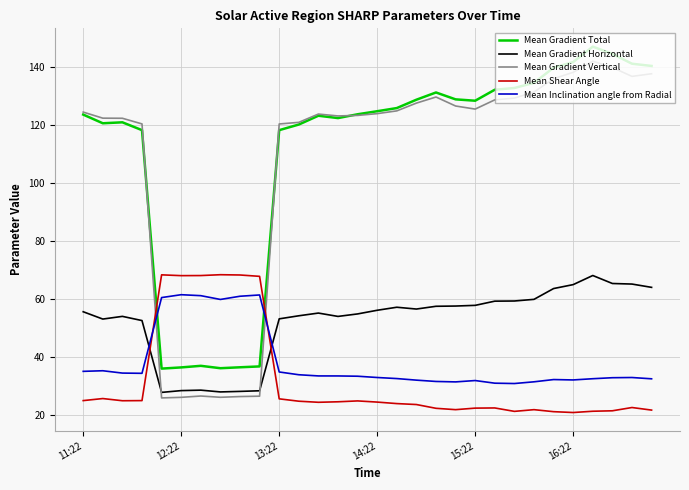

What is the maximum value shown in the chart?

146.8